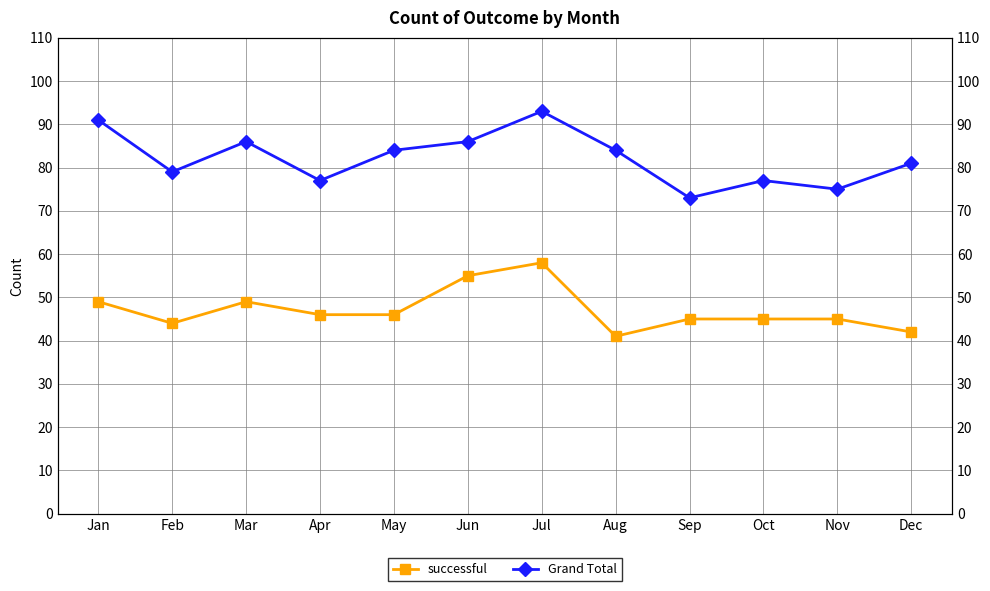

True or false: Grand Total and successful cross at least once.

False